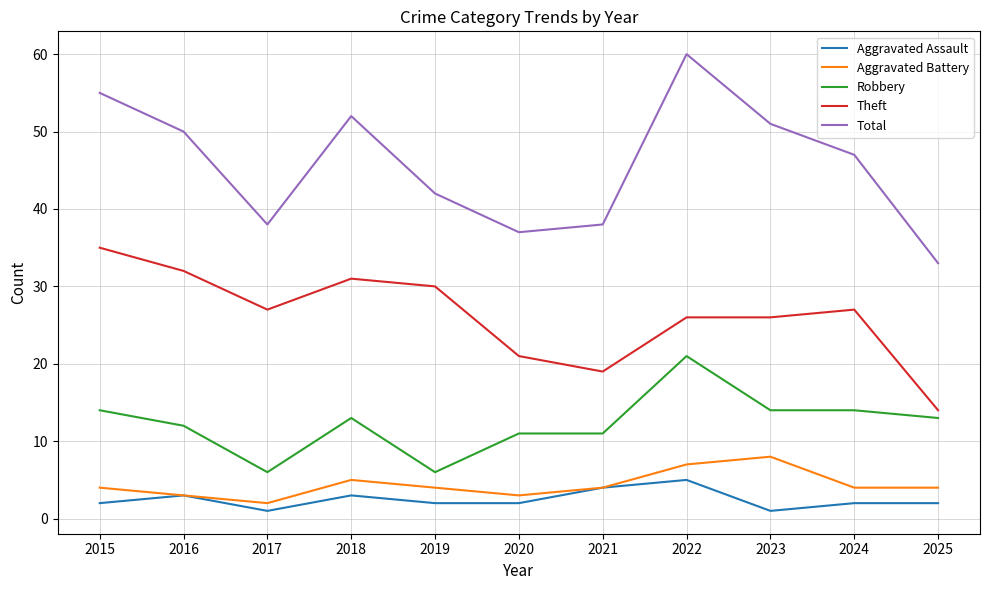

Reading left to right, list all the values displayed in this chart.

Aggravated Assault: 2	3	1	3	2	2	4	5	1	2	2
Aggravated Battery: 4	3	2	5	4	3	4	7	8	4	4
Robbery: 14	12	6	13	6	11	11	21	14	14	13
Theft: 35	32	27	31	30	21	19	26	26	27	14
Total: 55	50	38	52	42	37	38	60	51	47	33